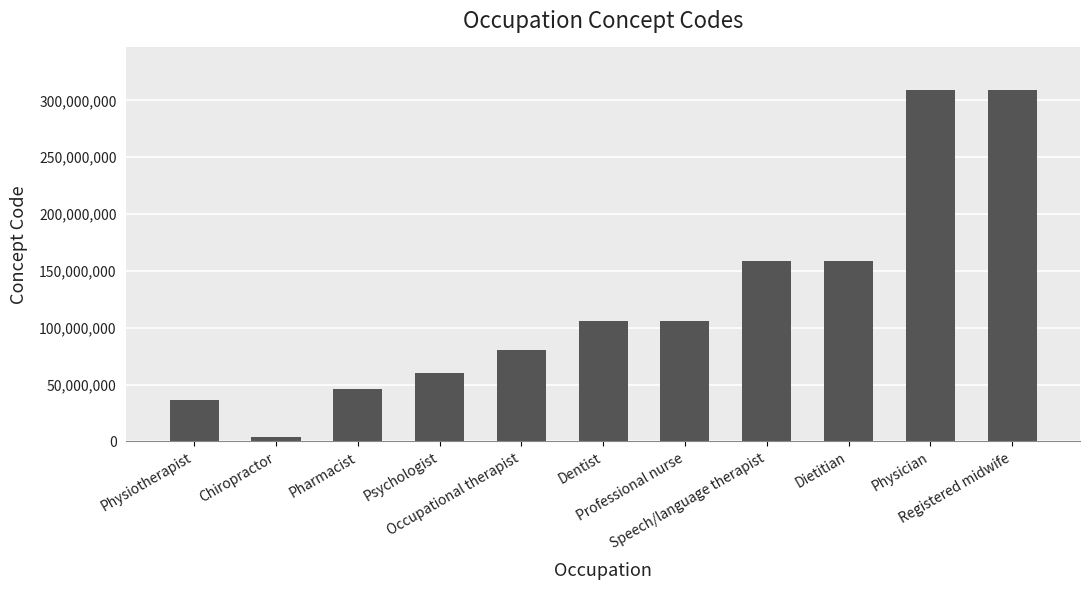

What is the label of the 10th bar from the right?

Chiropractor